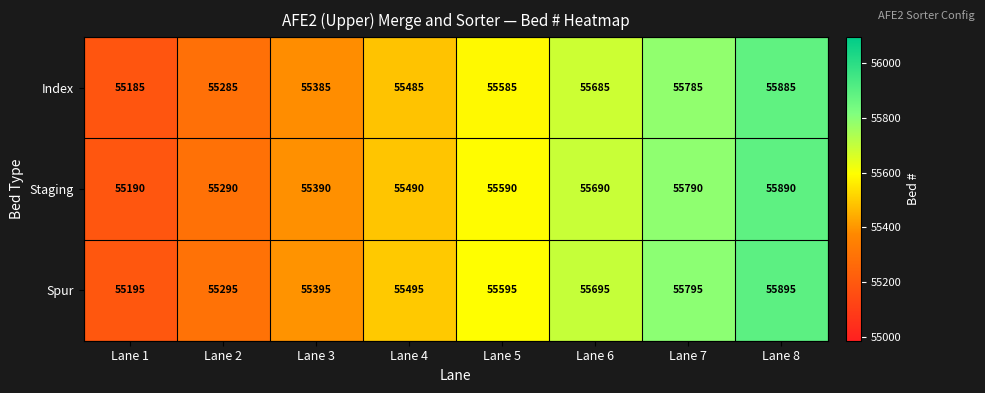

Read the Spur value at Lane 1, to the nearest 50.

55200